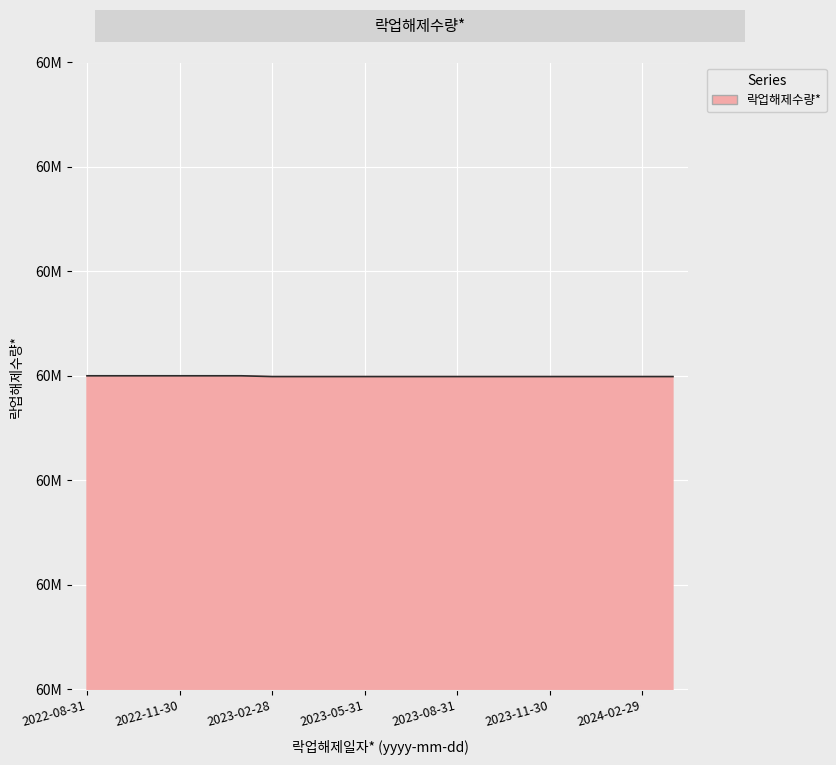

What is the difference between the maximum and second lowest values?

150